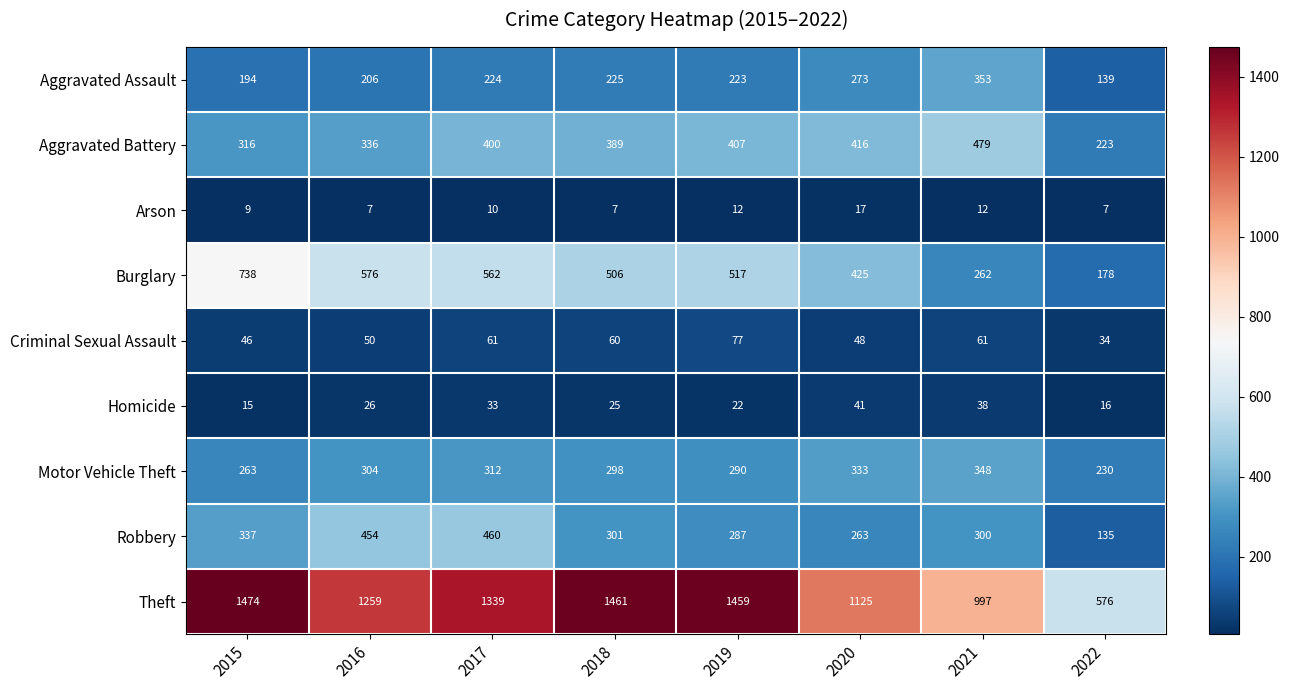

What is the sum of the Burglary values at 2018 and 2022?

684